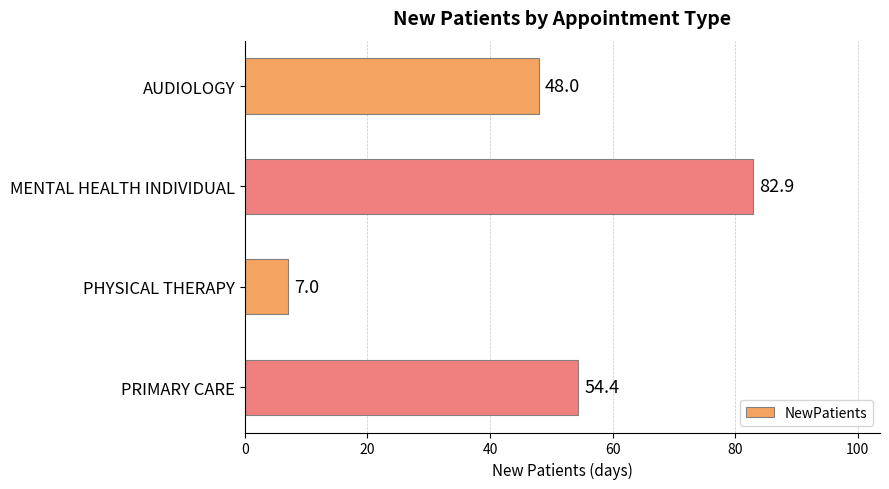

What is the difference between the second highest and minimum values?

47.4